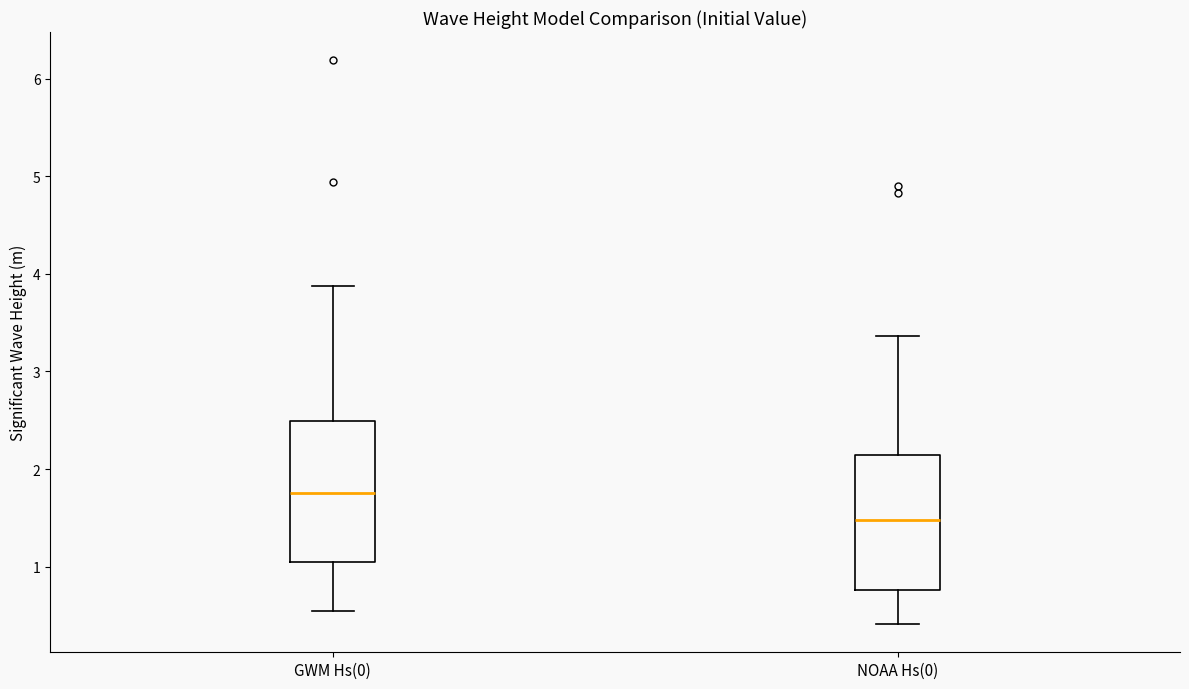

Reading left to right, transcribe this box plot: for each box, give where its median line is, the range the box spans, and where its two whiskers end, as read against the y-axis. The values are not printed on the chart, so give them approximately, as read against the axis.

GWM Hs(0): median 1.8, box 1.0 to 2.5, whiskers 0.5 to 3.9
NOAA Hs(0): median 1.5, box 0.8 to 2.1, whiskers 0.4 to 3.4